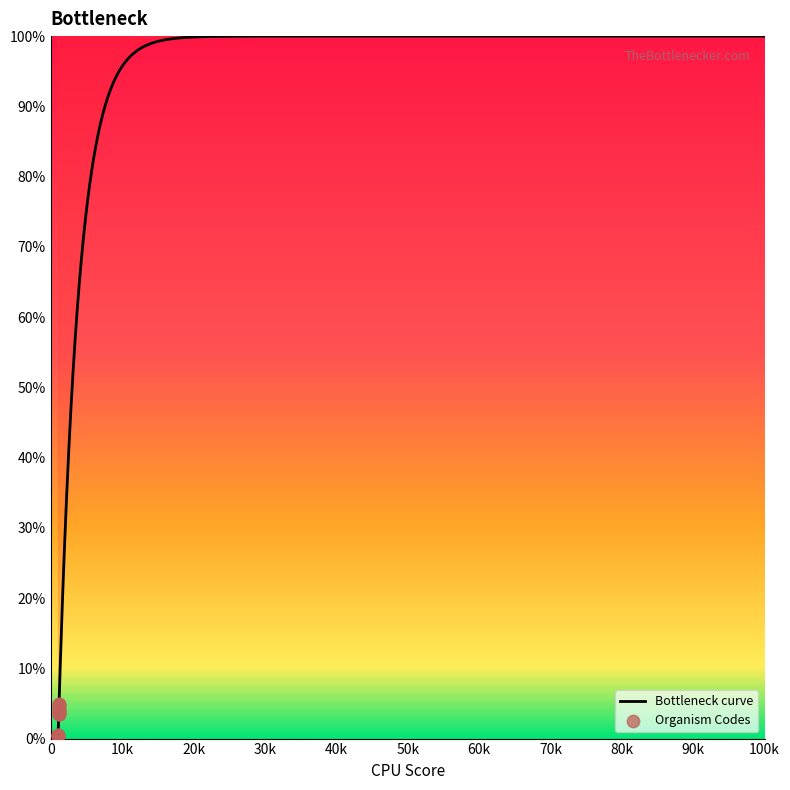

Between 1120 and 1013, which is larger?

1120